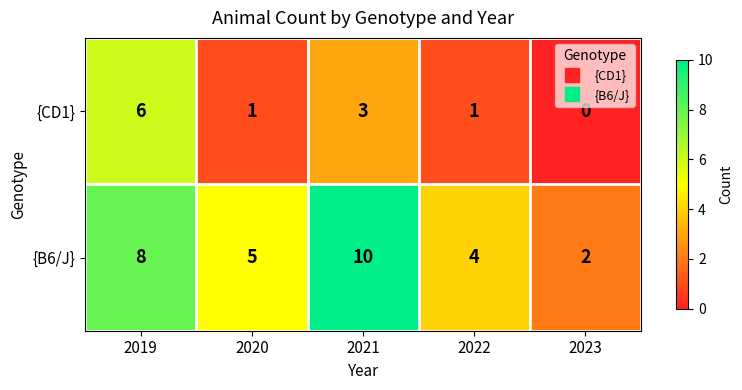

What is the total value across all series at 2020?

6